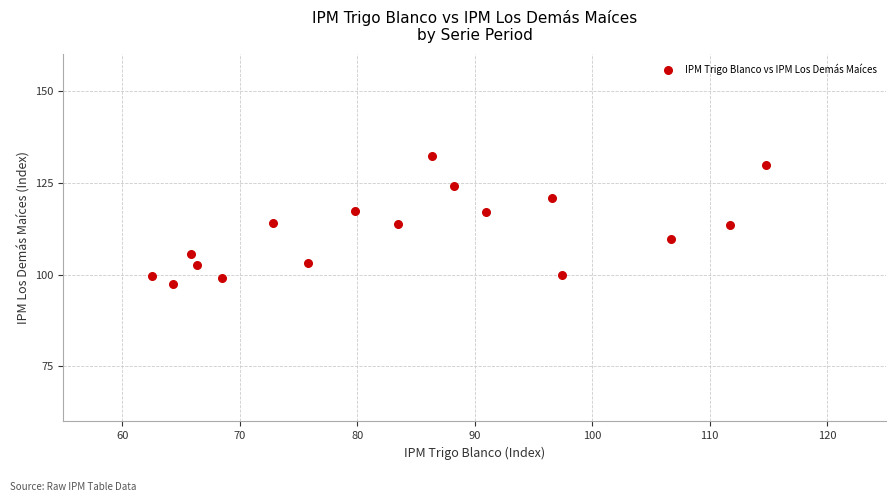

What is the range of Y values (max minus min)?

34.7